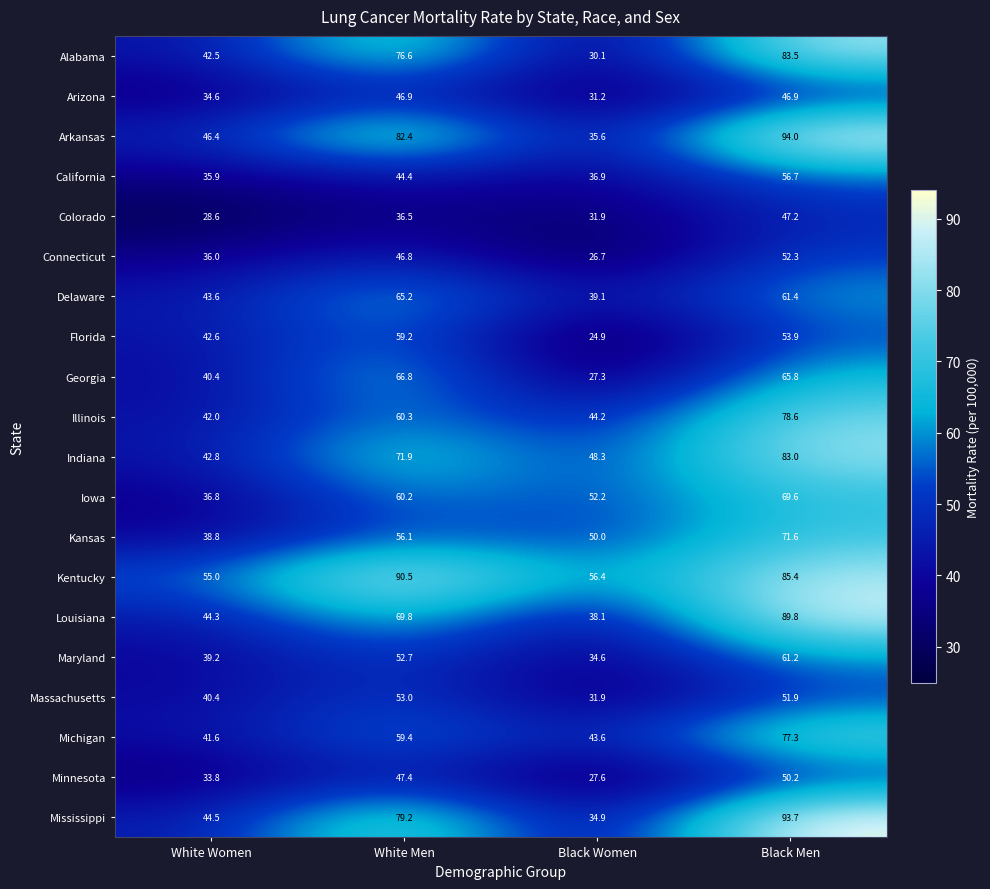

What is the difference between the Georgia values at Black Men and White Women?

25.4